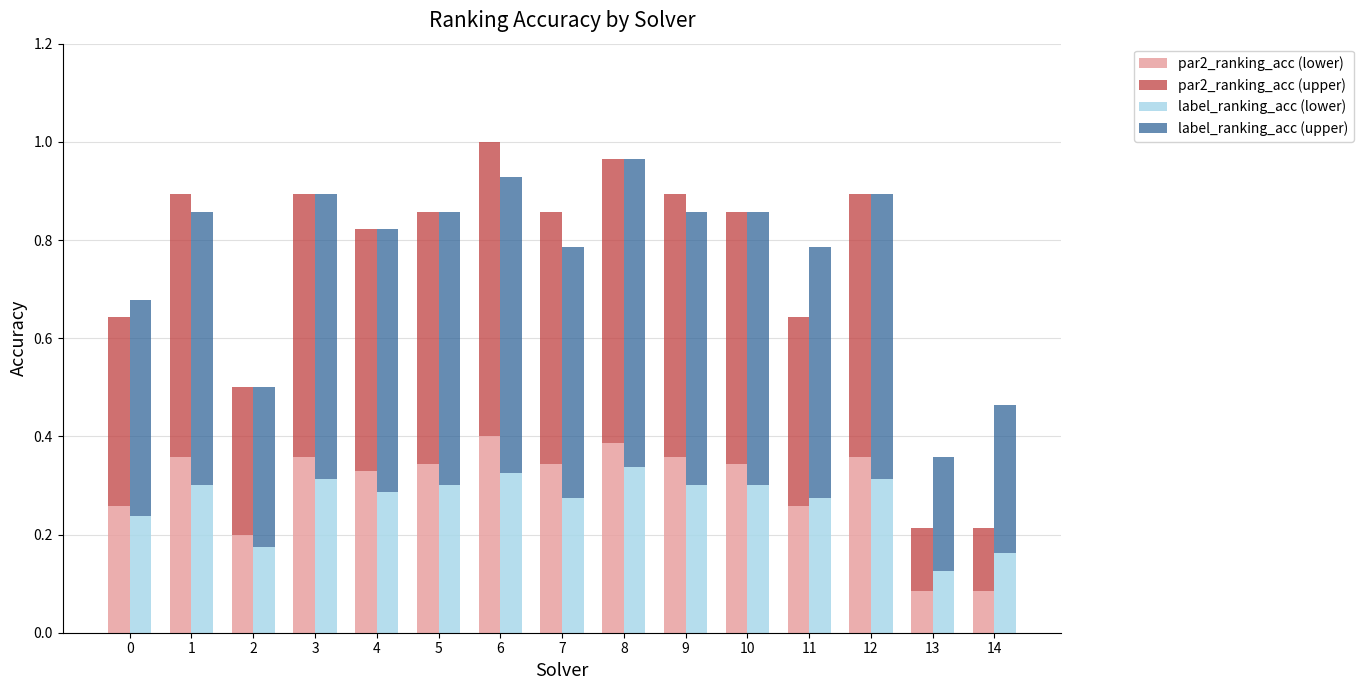

What is the difference between the maximum and second lowest values in the par2_ranking_acc (upper) series?

0.5